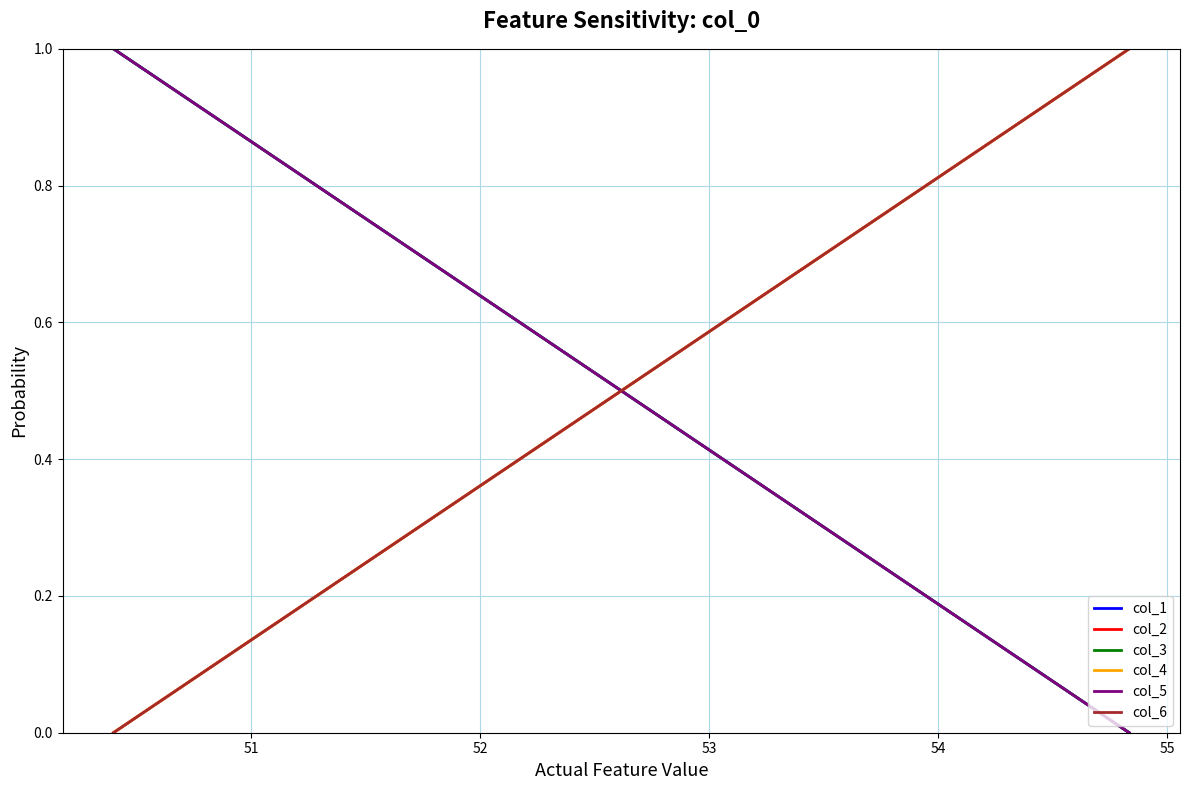

Which category has the highest value in the col_4 series?

51